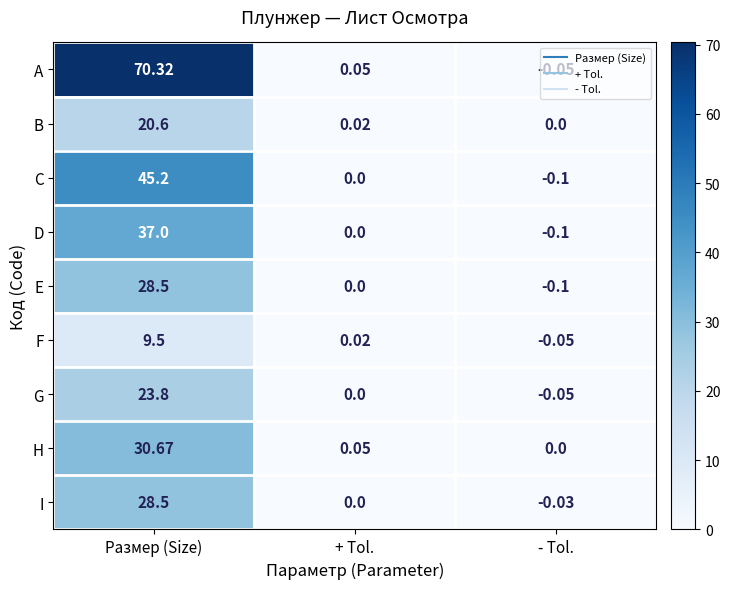

Which category has the highest value across all series?

Размер (Size)